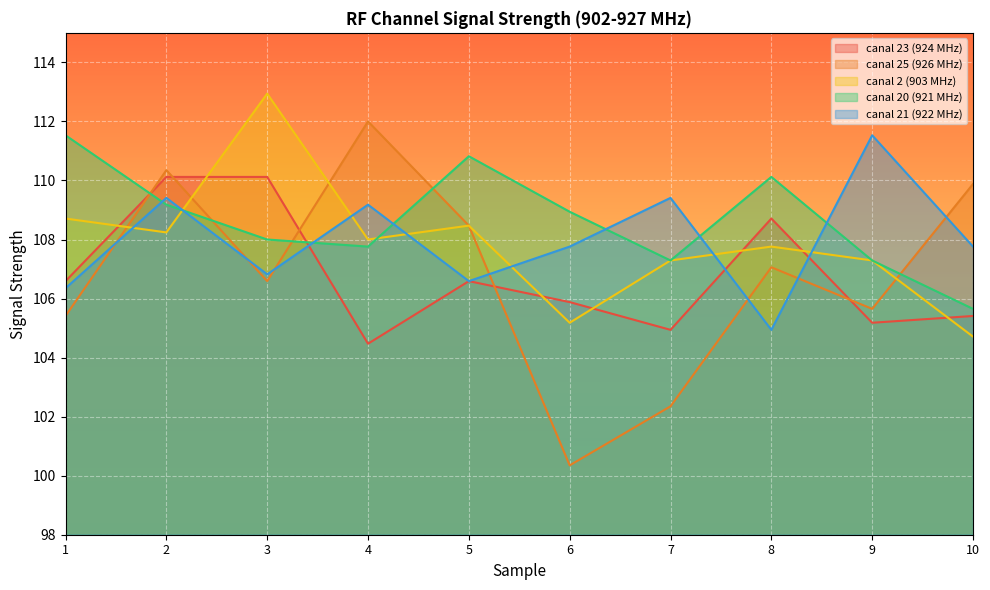

At which label does canal 2 (903 MHz) reach its minimum?

10